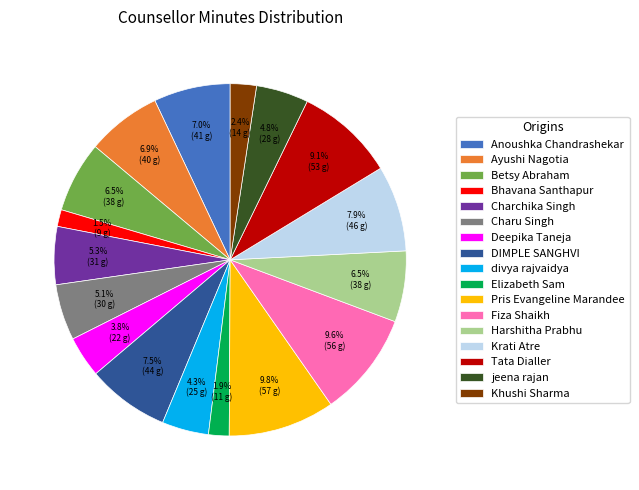

What is the ratio of the value at Fiza Shaikh to the value at Tata Dialler?

1.1